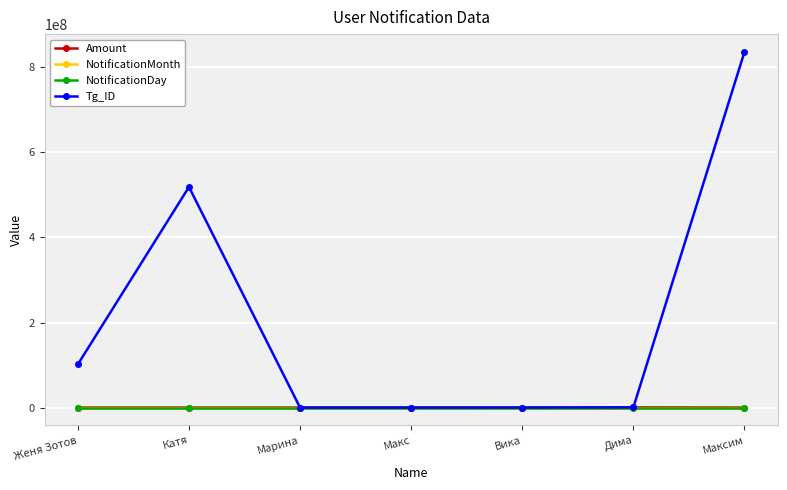

True or false: Tg_ID has more than 0 points higher than both neighbors.

True